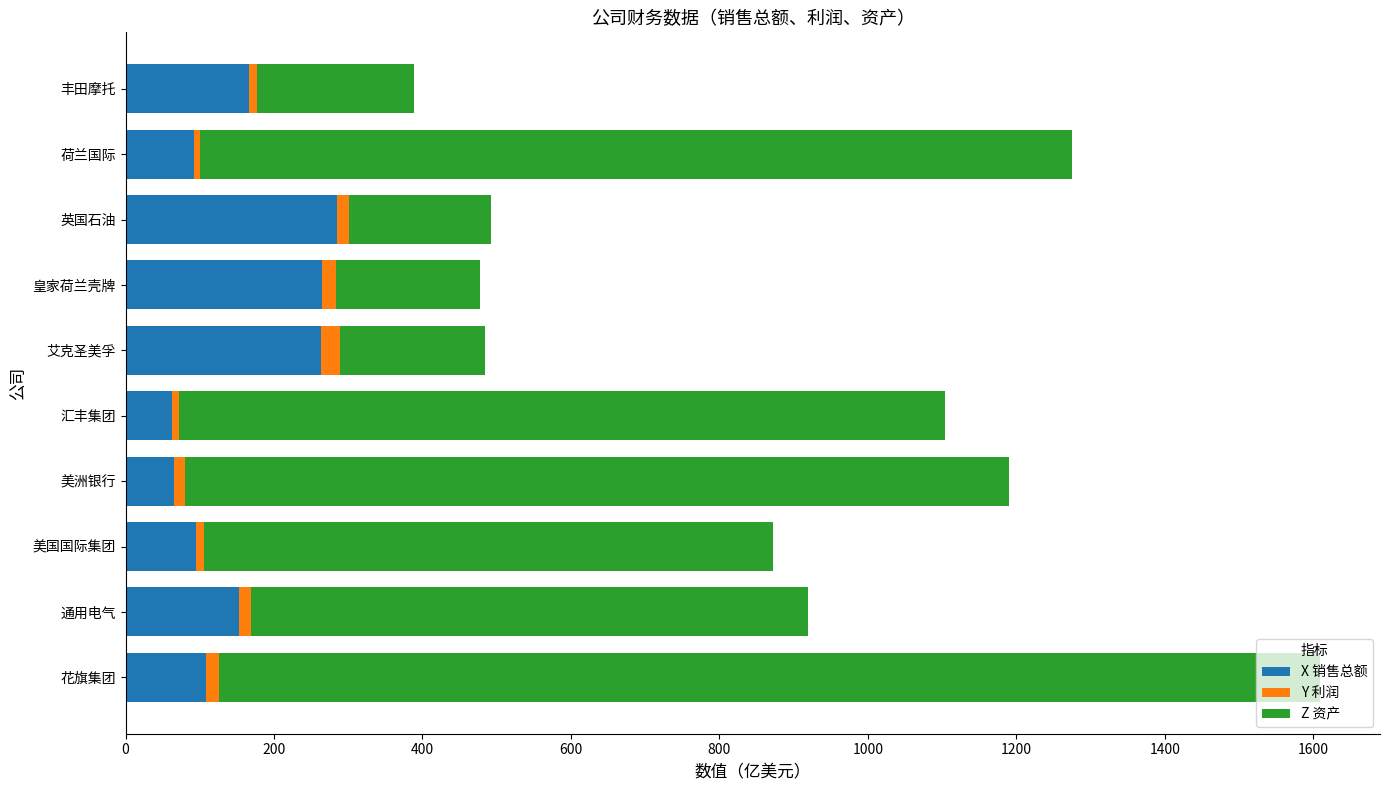

What is the difference between the maximum and second lowest values in the X 销售总额 series?

219.6